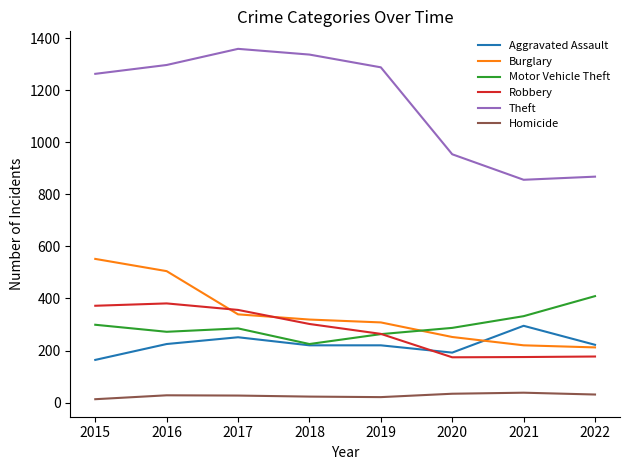

True or false: Robbery and Theft cross at least once.

False